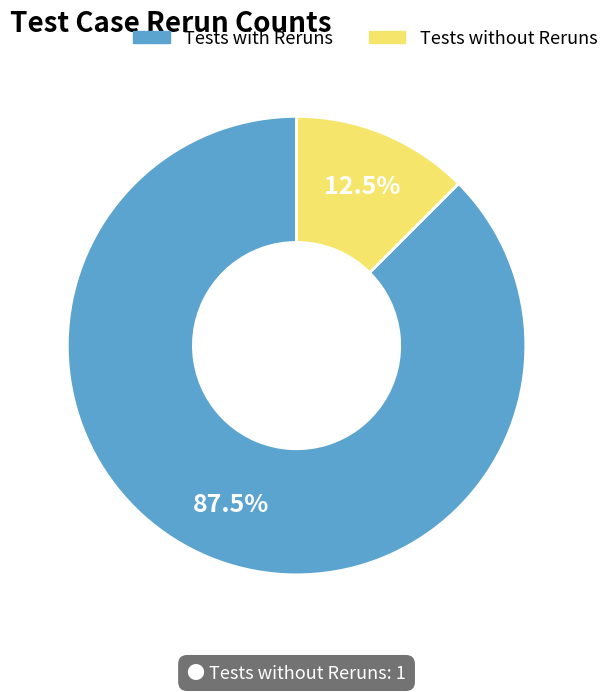

Does any single category account for the majority?

Yes